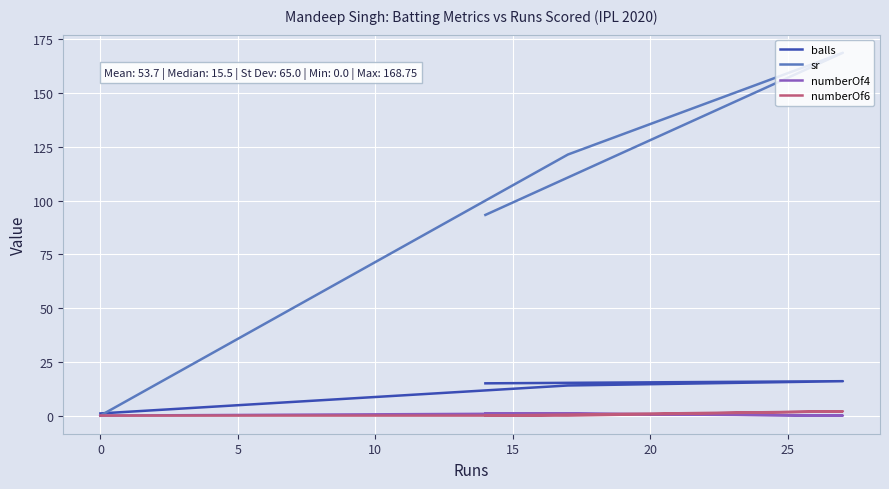

Between −5 and 0, which series saw the biggest shift?

sr